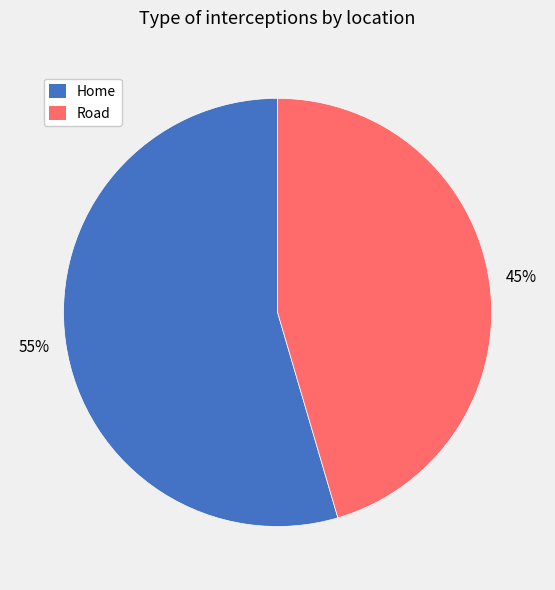

Is the sum of Road and Home greater than half?

Yes